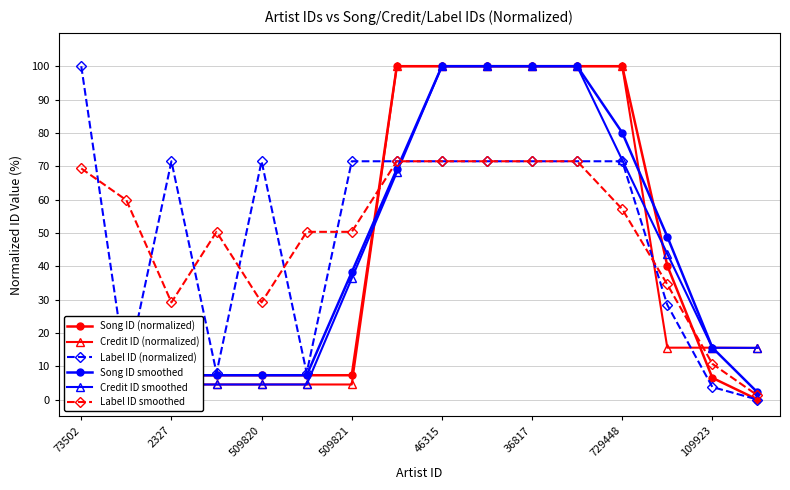

True or false: Label ID smoothed and Song ID (normalized) cross at least once.

True